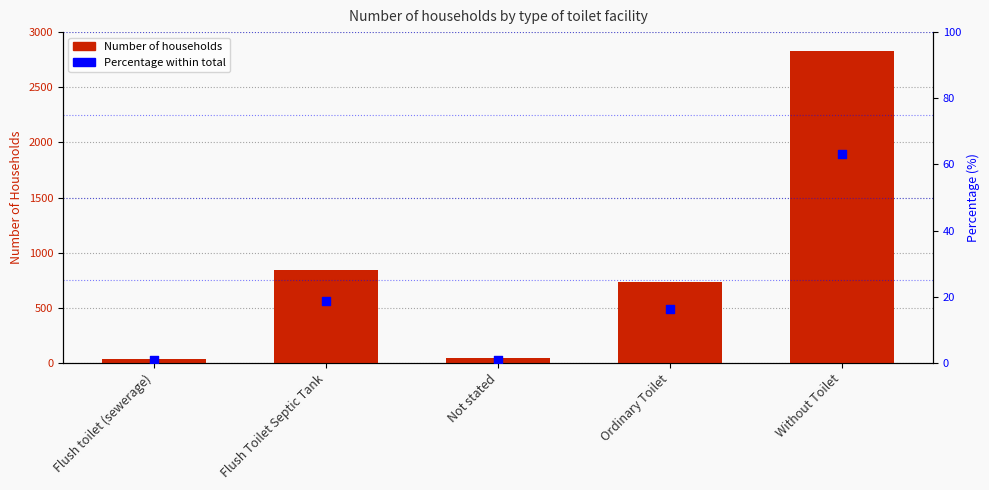

Which series reaches the minimum Y coordinate?

Percentage within total